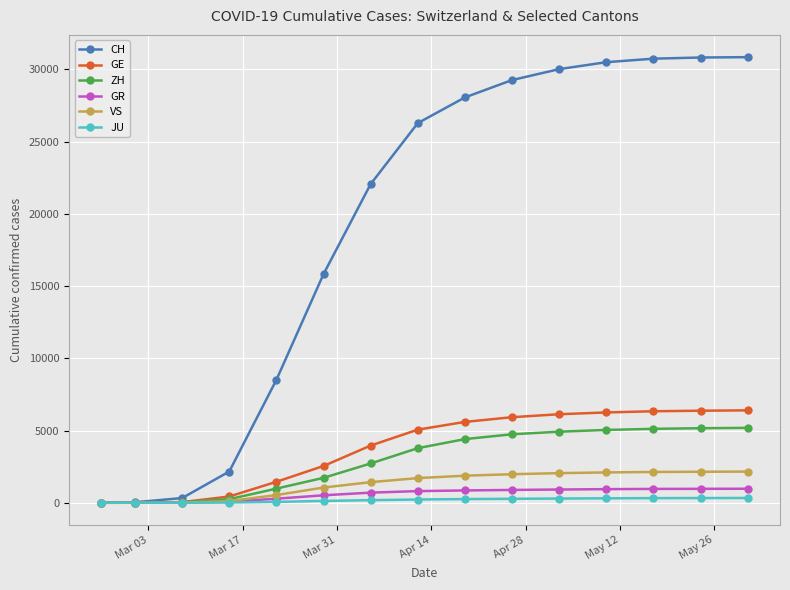

What is the maximum value shown in the chart?

30849